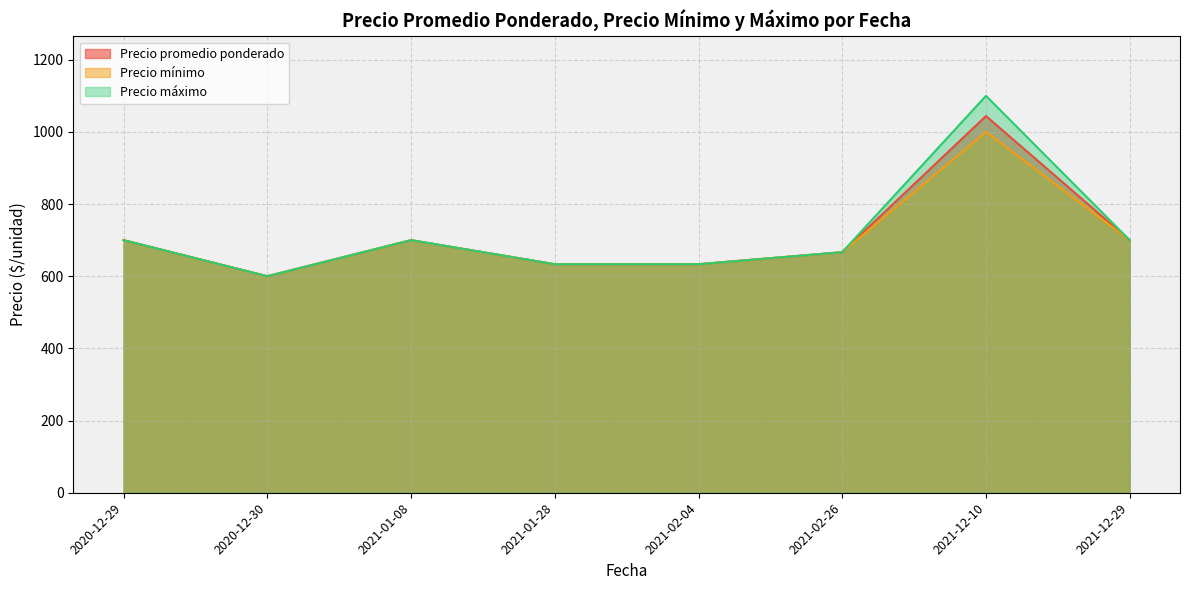

How many interior local peaks does the Precio promedio ponderado series have?

2